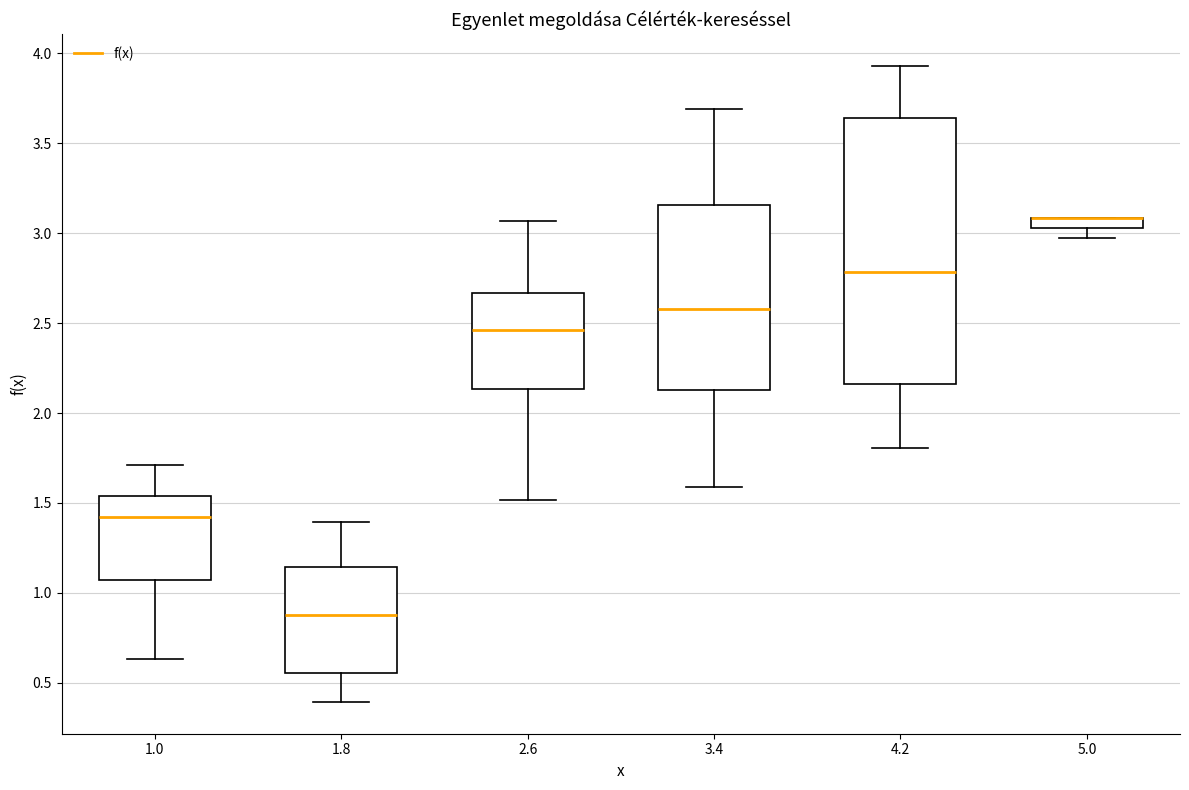

Comparing the boxes themselves (not the whiskers), which one is the tallest?

4.2